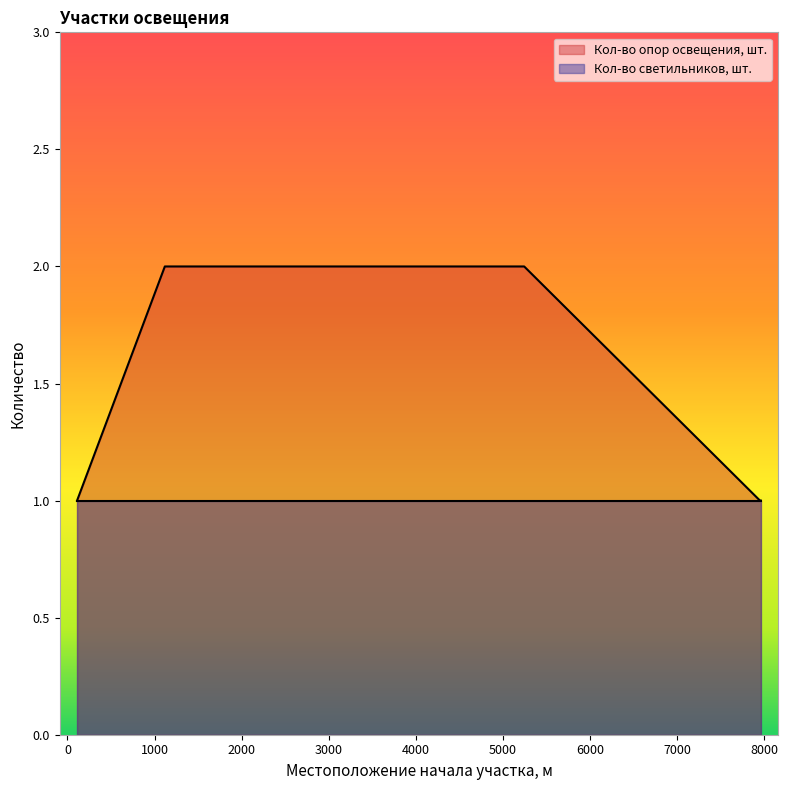

The chart shows a value of 1 at 5245. True or false?

False